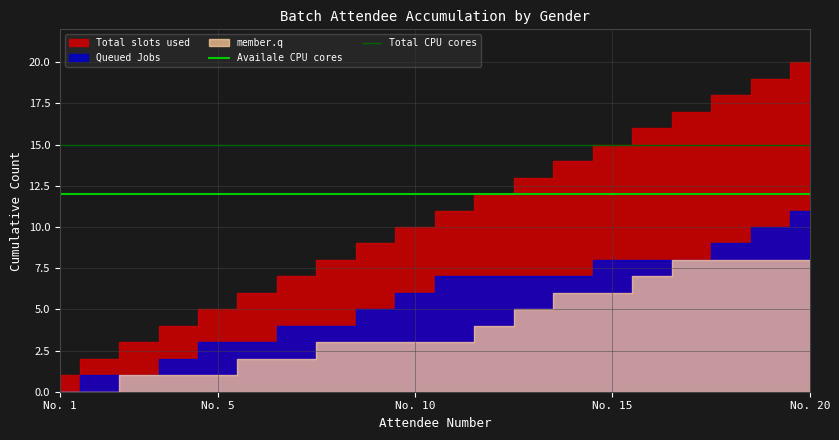

The value of Total CPU cores at No. 5 is 5. True or false?

False